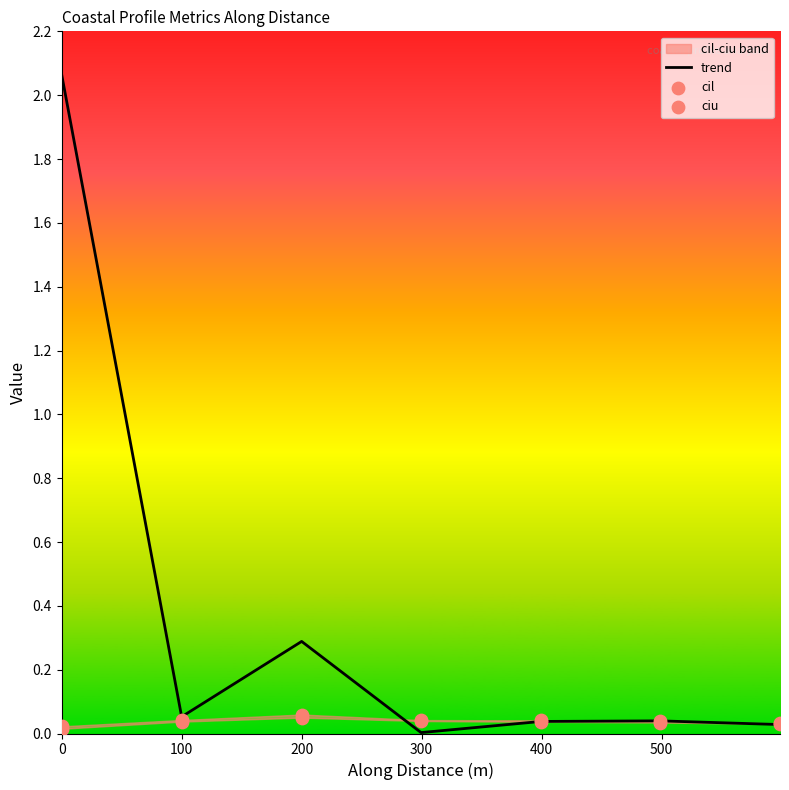

Which series has the largest Y range (max minus min)?

trend